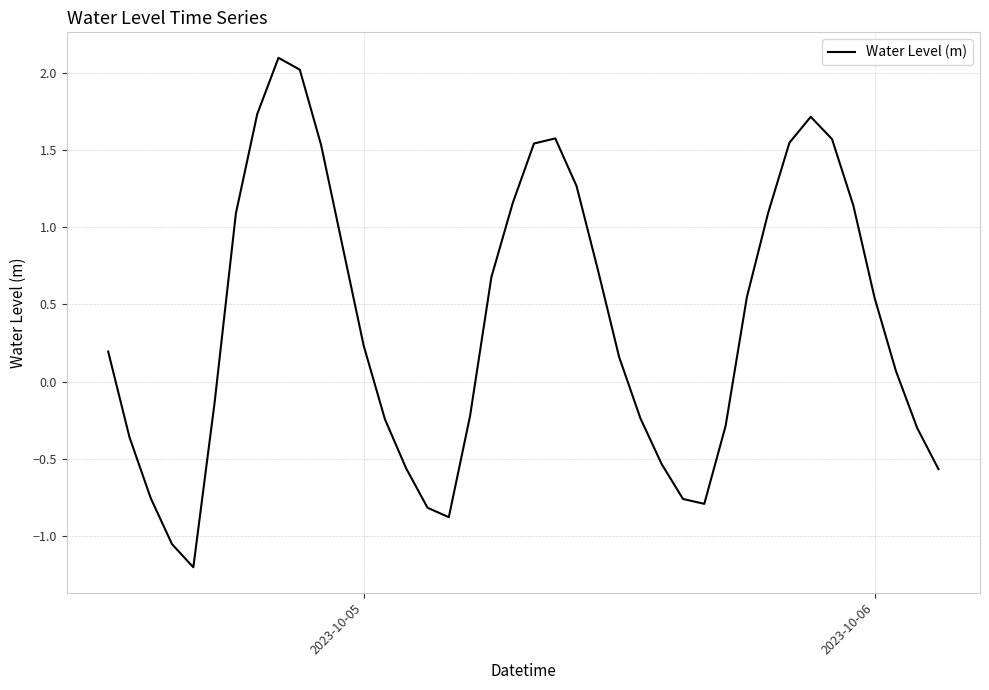

What is the greatest value displayed?

2.1